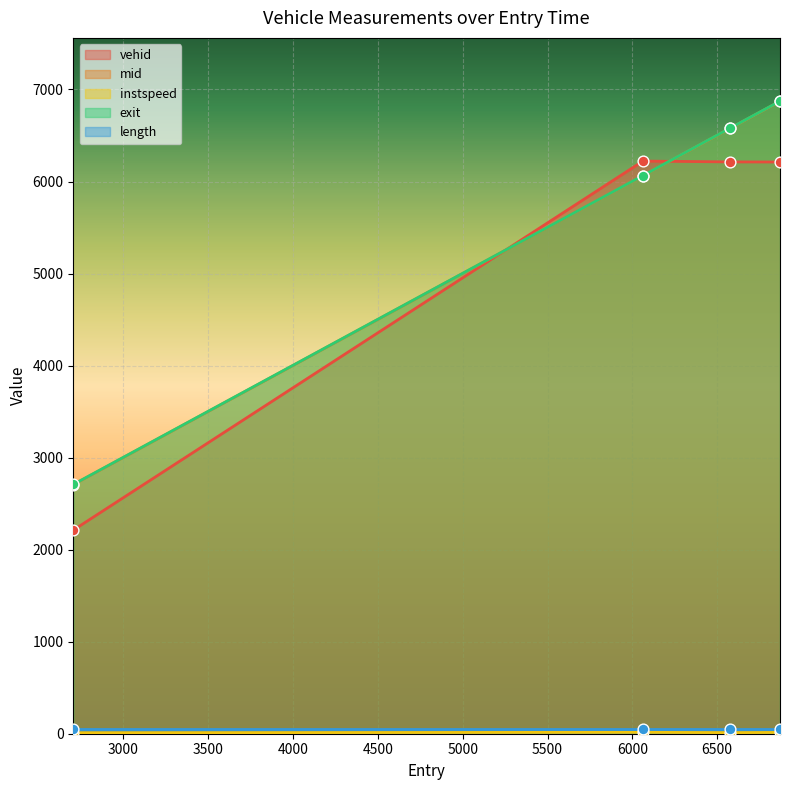

Is the value of exit at 6062.025834906735 greater than the value of instspeed at 2704.0643774108917?

Yes